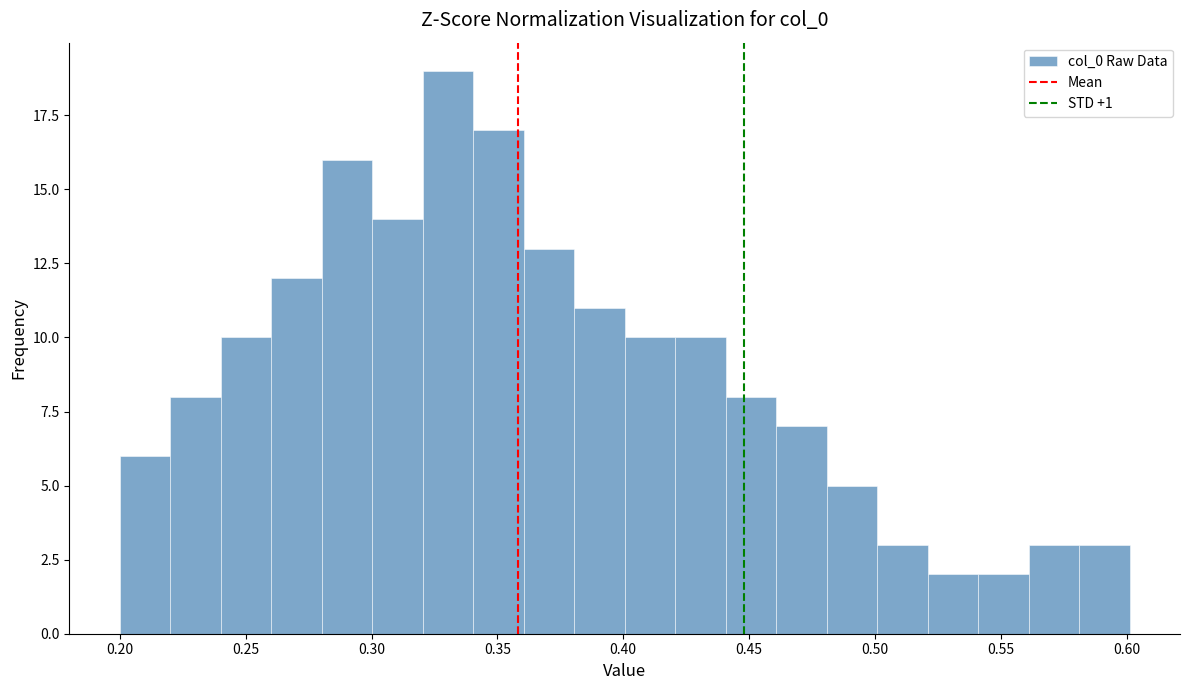

Reading left to right, list every bar in this chart as the range it spans on the x-axis followed by its height. Neither the bar edges nor the heights are printed on the chart, so give them approximately, as read against the axes.

0.20 to 0.22: 6
0.22 to 0.24: 8
0.24 to 0.26: 10
0.26 to 0.28: 12
0.28 to 0.30: 16
0.30 to 0.32: 14
0.32 to 0.34: 19
0.34 to 0.36: 17
0.36 to 0.38: 13
0.38 to 0.40: 11
0.40 to 0.42: 10
0.42 to 0.44: 10
0.44 to 0.46: 8
0.46 to 0.48: 7
0.48 to 0.50: 5
0.50 to 0.52: 3
0.52 to 0.54: 2
0.54 to 0.56: 2
0.56 to 0.58: 3
0.58 to 0.60: 3